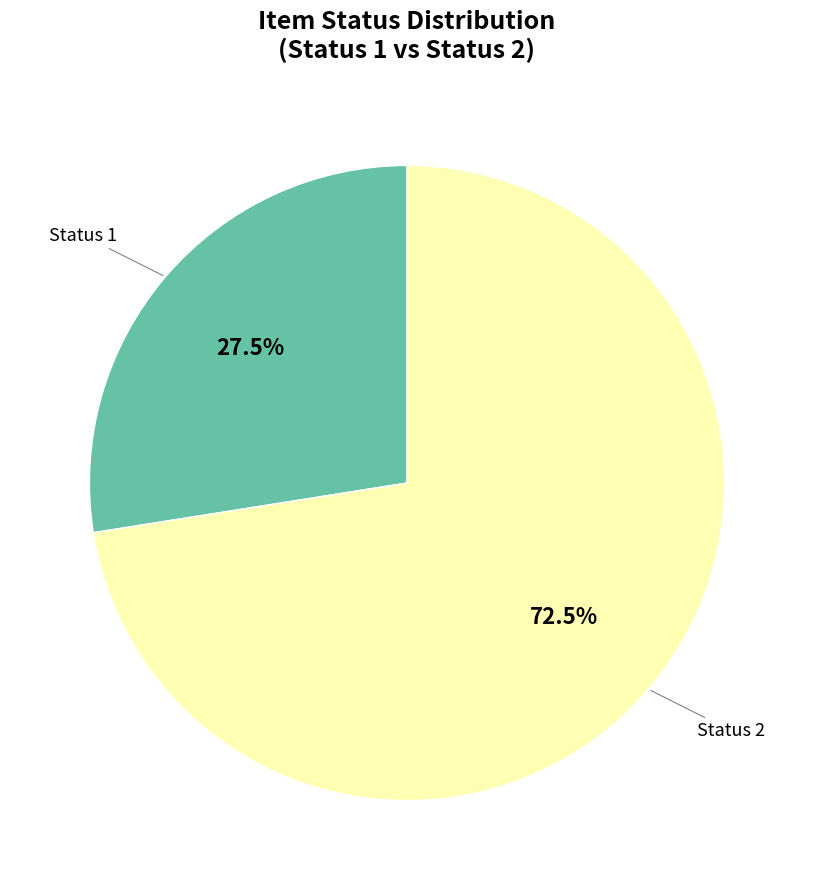

To the nearest percent, what is the combined percentage of Status 1 and Status 2?

100%